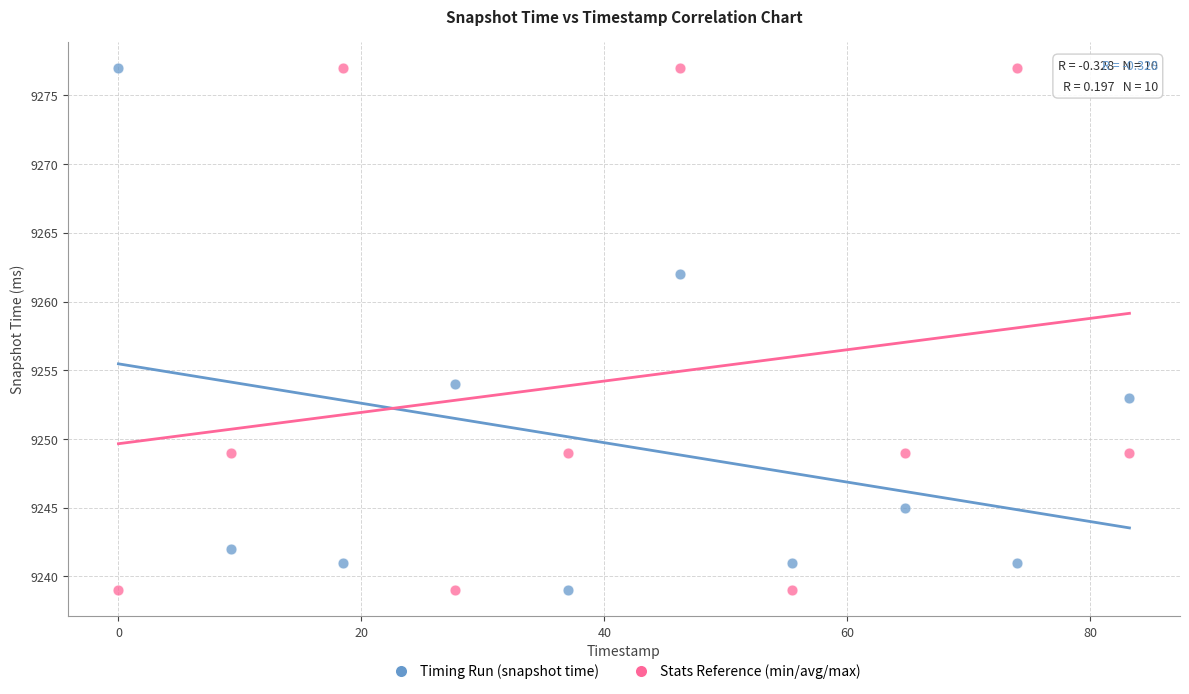

What are all the series names shown in the legend?

Timing Run (snapshot time), Stats Reference (min/avg/max)